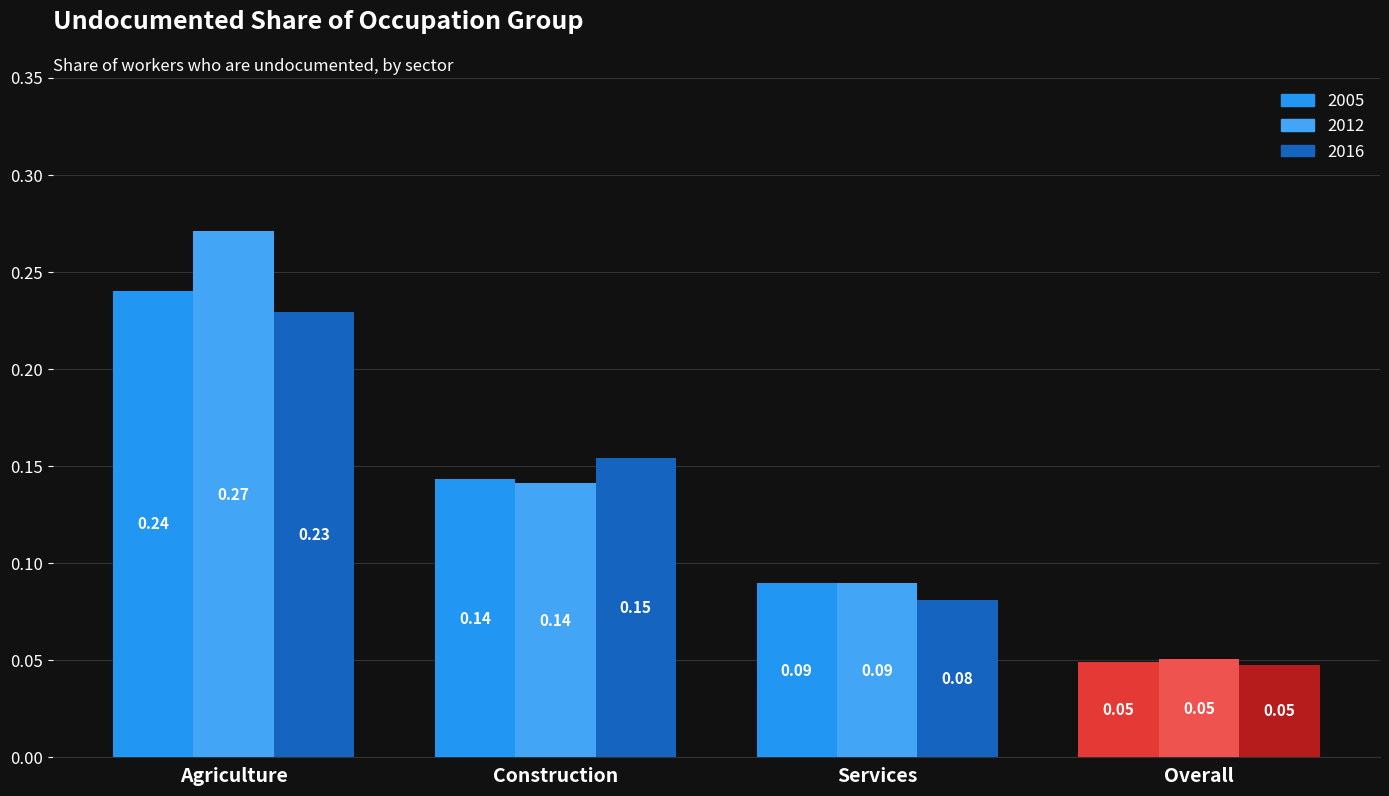

Between Construction and Overall, which is larger?

Construction